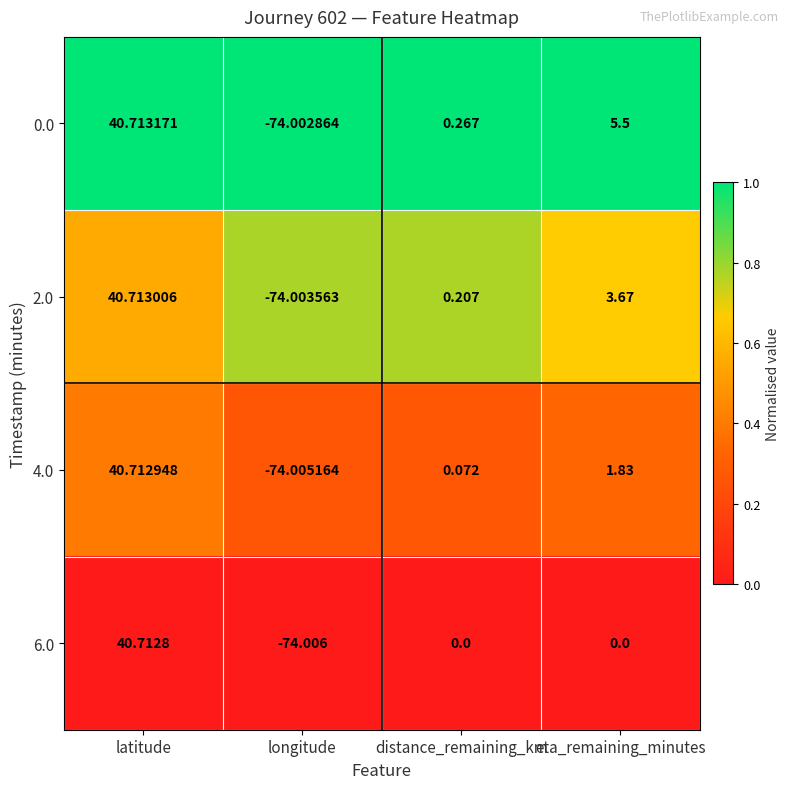

What is the total value across all series at latitude?

162.9